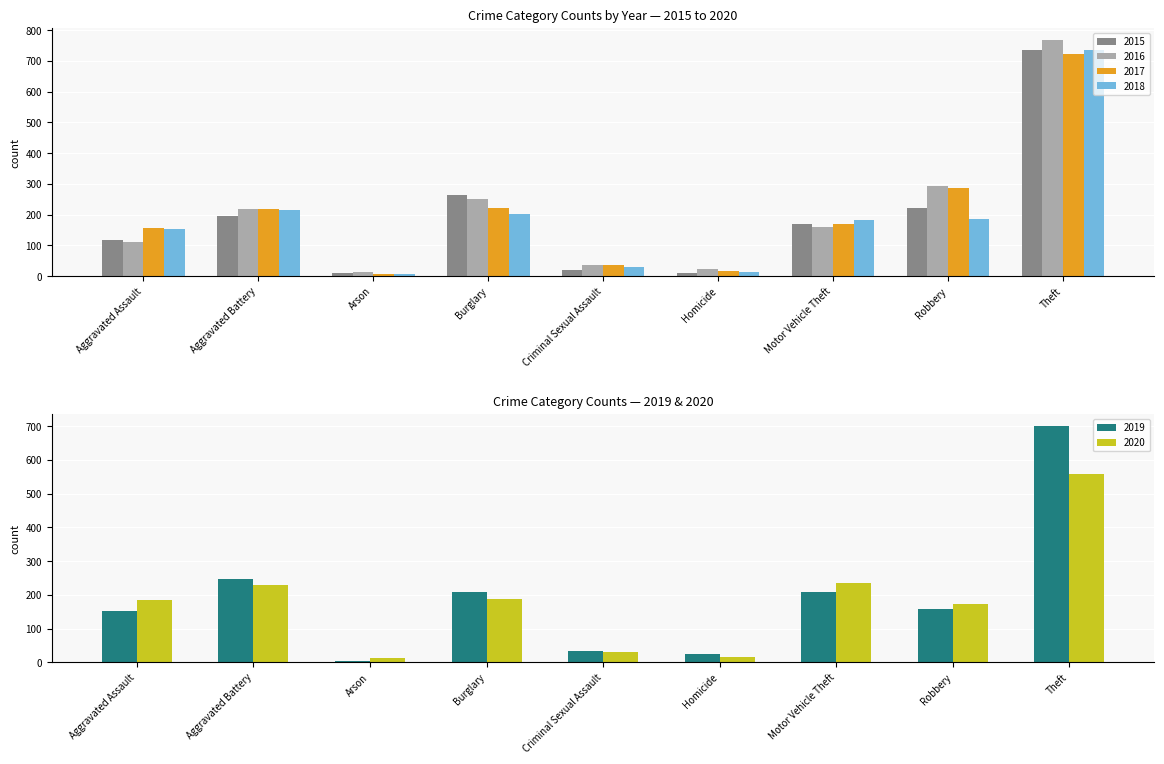

Which series has the widest spread of values?

2016